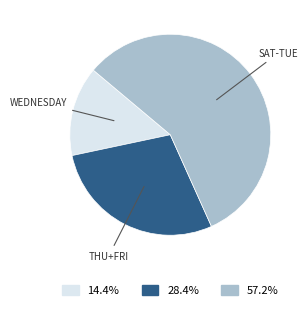

What is the ratio of the value at 14.4% to the value at 28.4%?

0.5